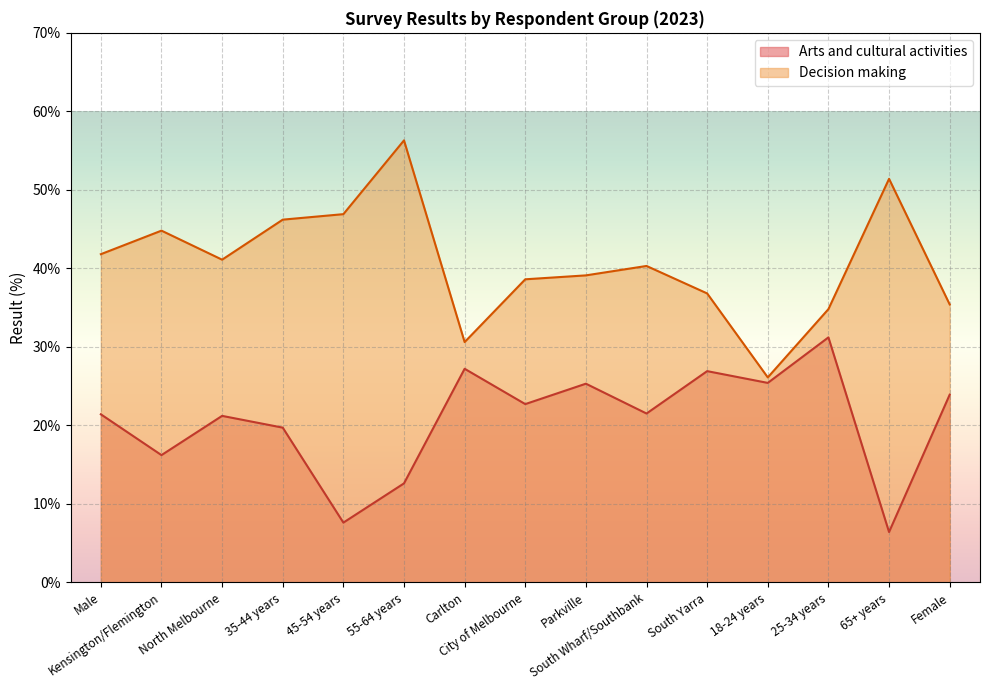

True or false: Arts and cultural activities and Decision making cross at least once.

False